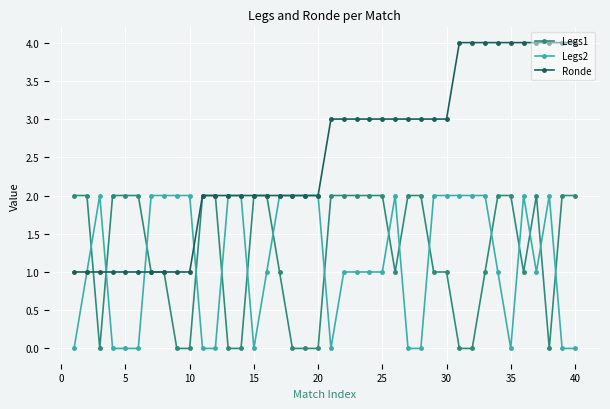

True or false: Legs1 has more than 0 interior local peaks.

True